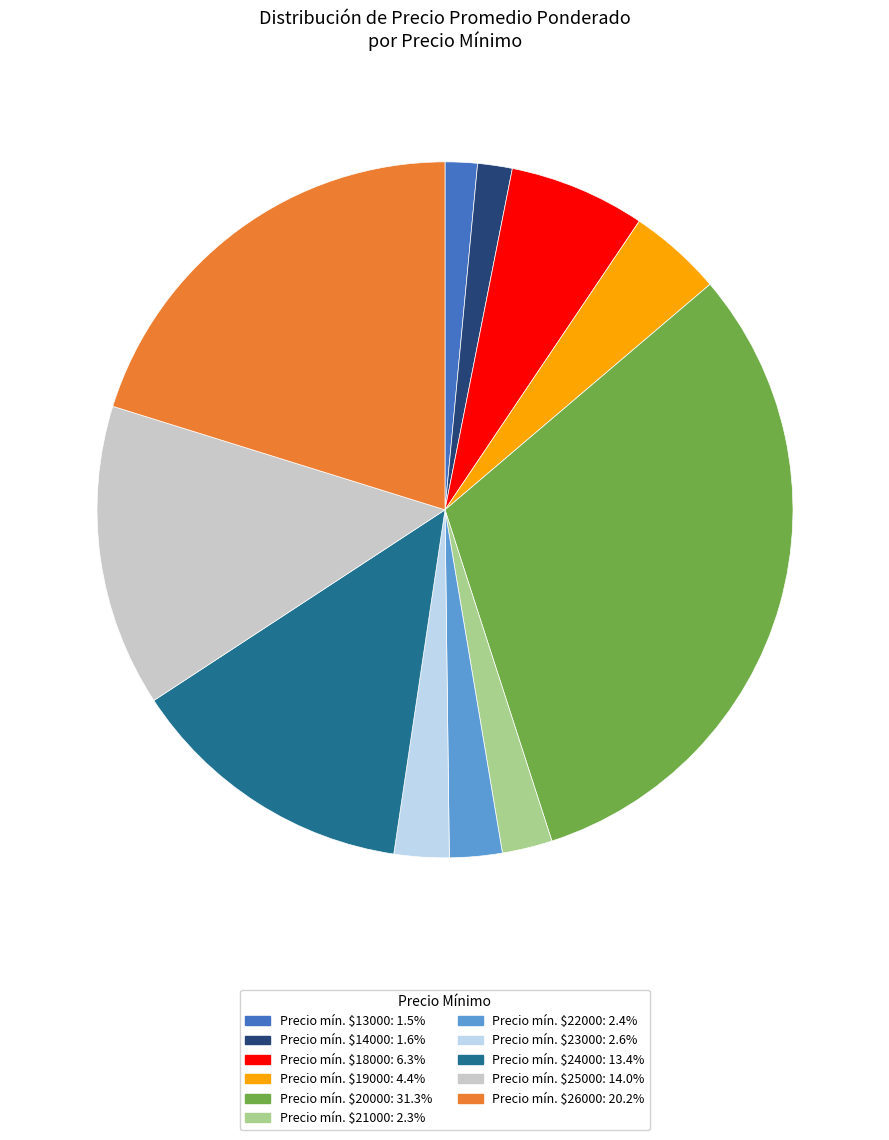

Is there a majority slice in this chart?

No